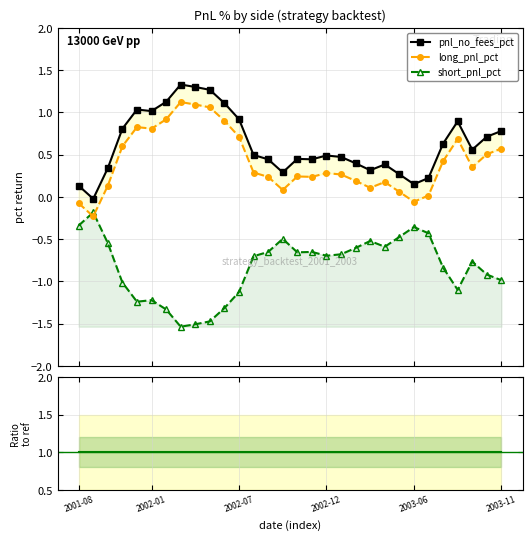

Rank the series by their maximum value, from lowest to highest.

short_pnl_pct, ratio, long_pnl_pct, pnl_no_fees_pct